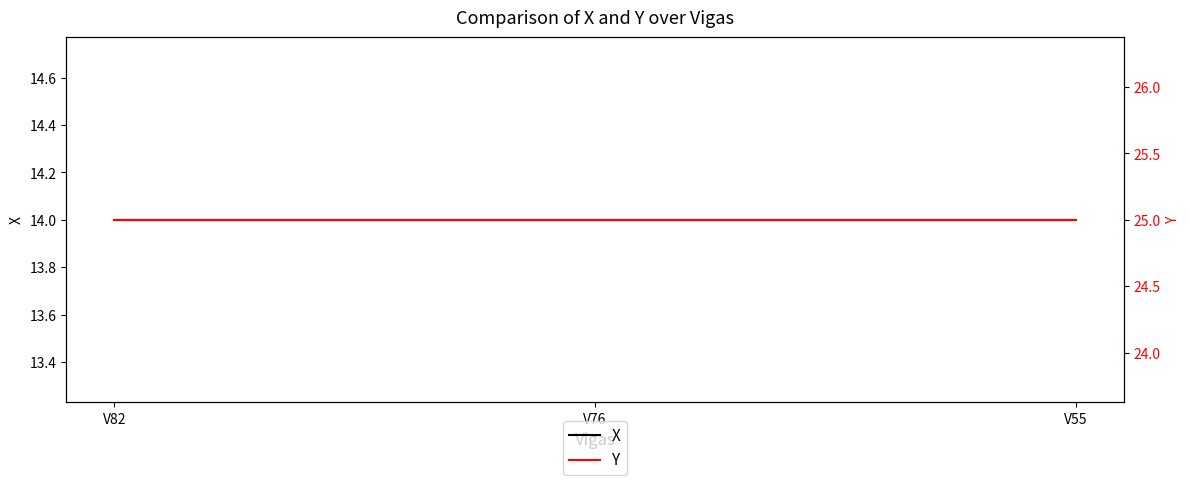

Is it true that Y equals 14 at V82?

False